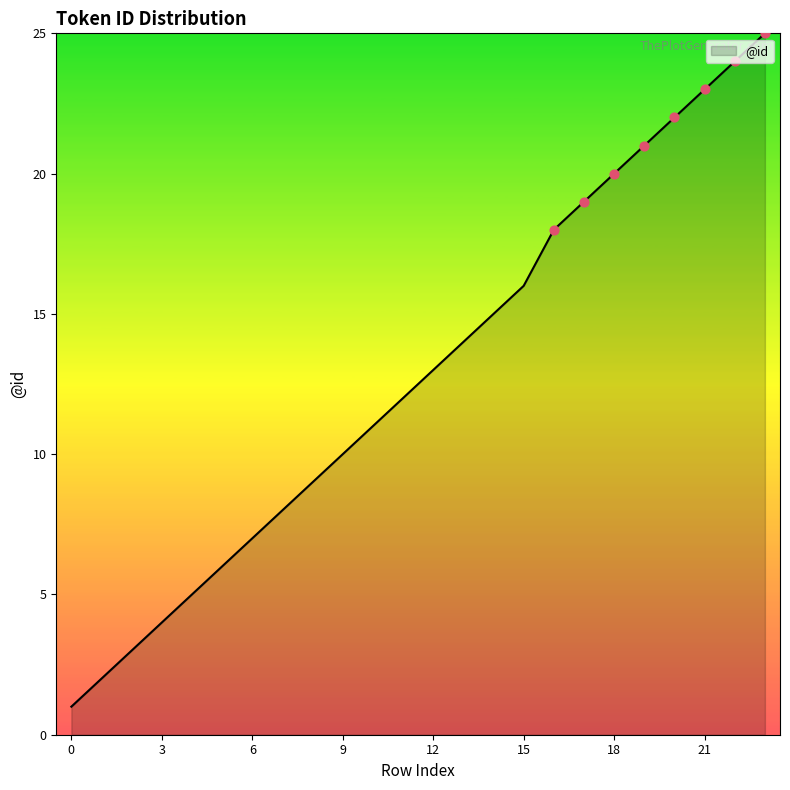

What is the maximum value shown in the chart?

25